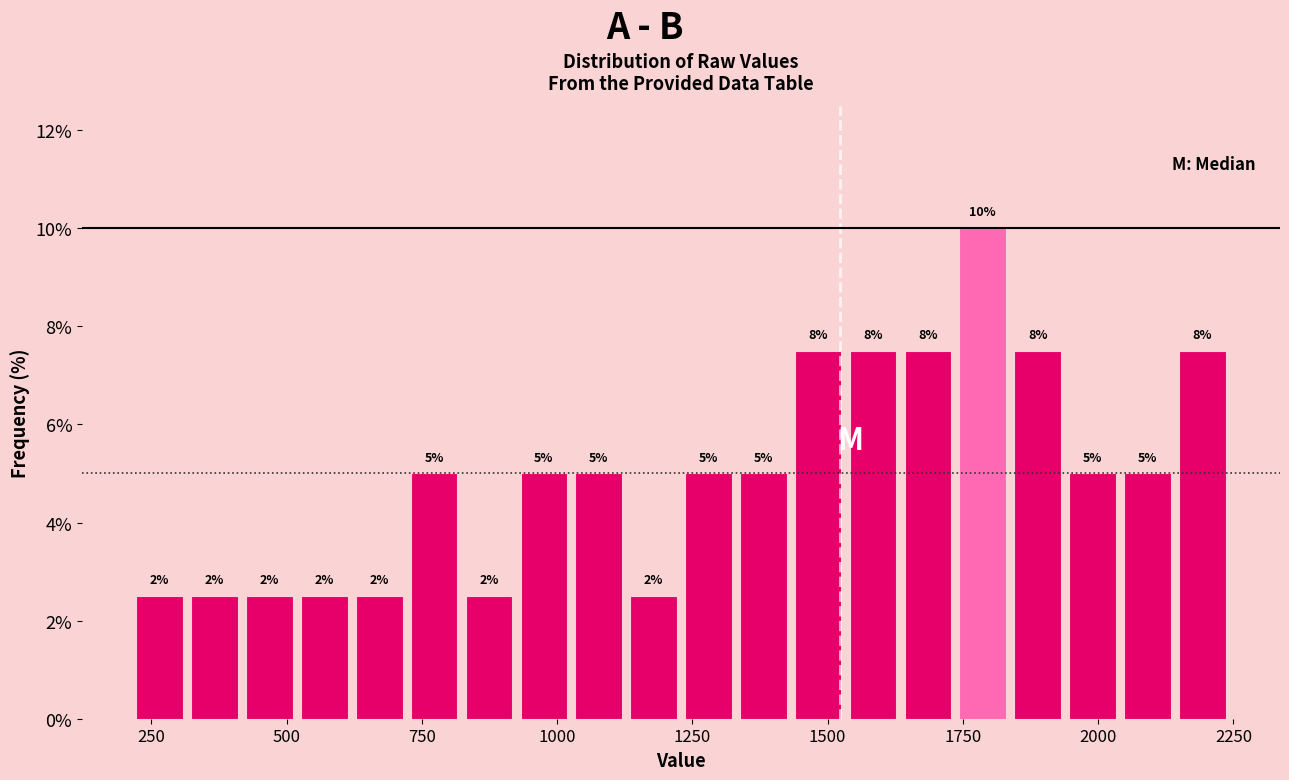

Read against the x-axis, roughly where is the centre of the tallest bar?

1800